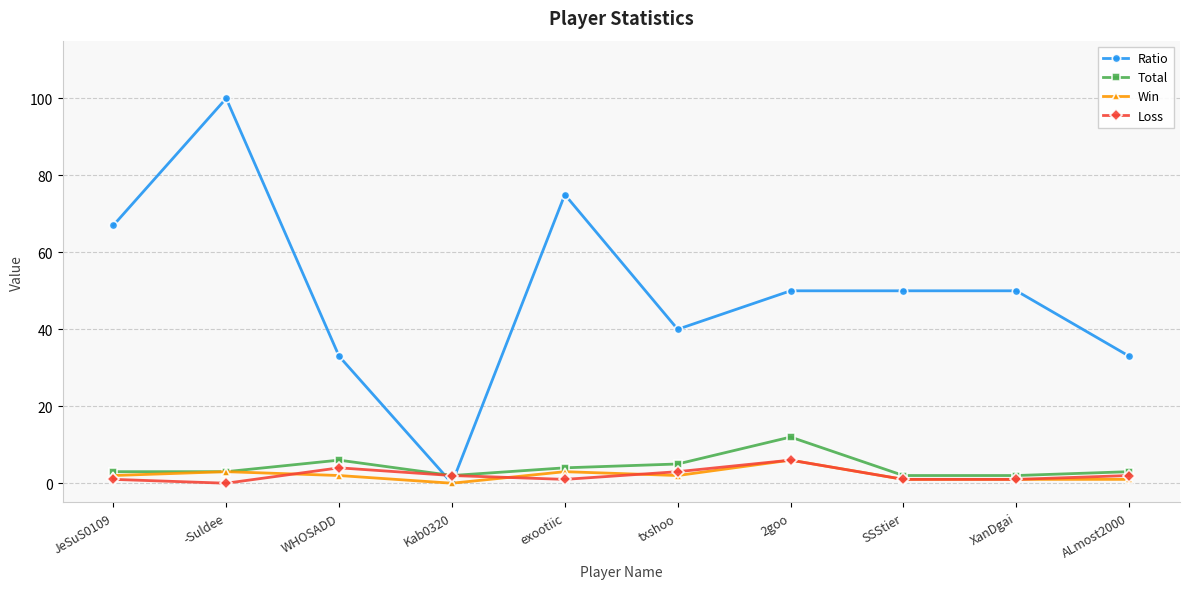

At which category does the chart reach its peak across all series?

-Suldee